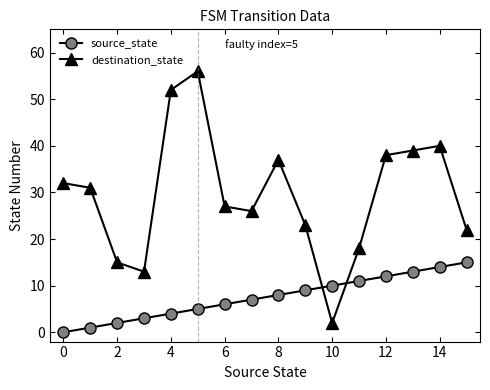

Which series has the largest range (max minus min)?

destination_state